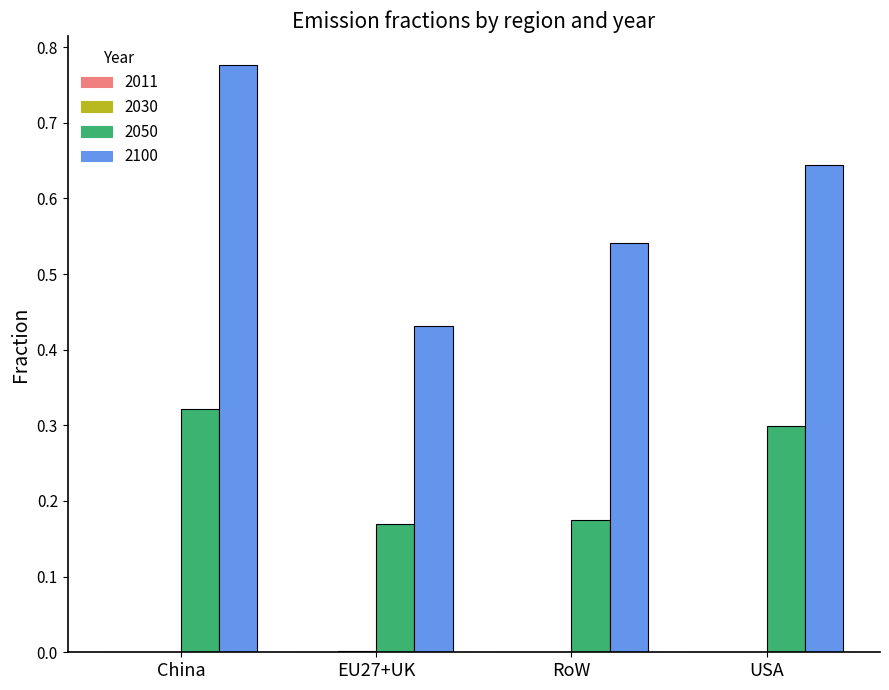

Is it true that 2050 equals 0.3 at RoW?

False